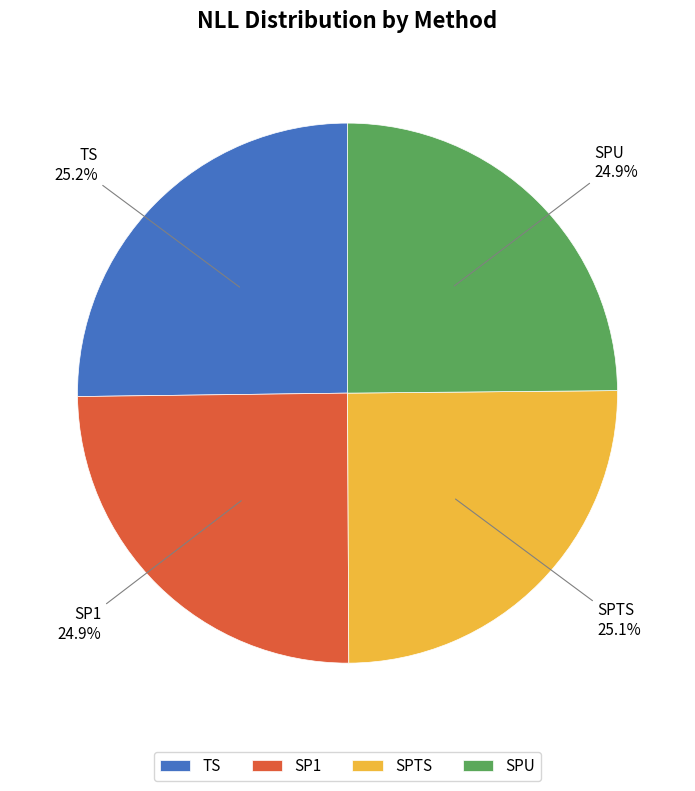

True or false: TS accounts for 25% of the total.

True